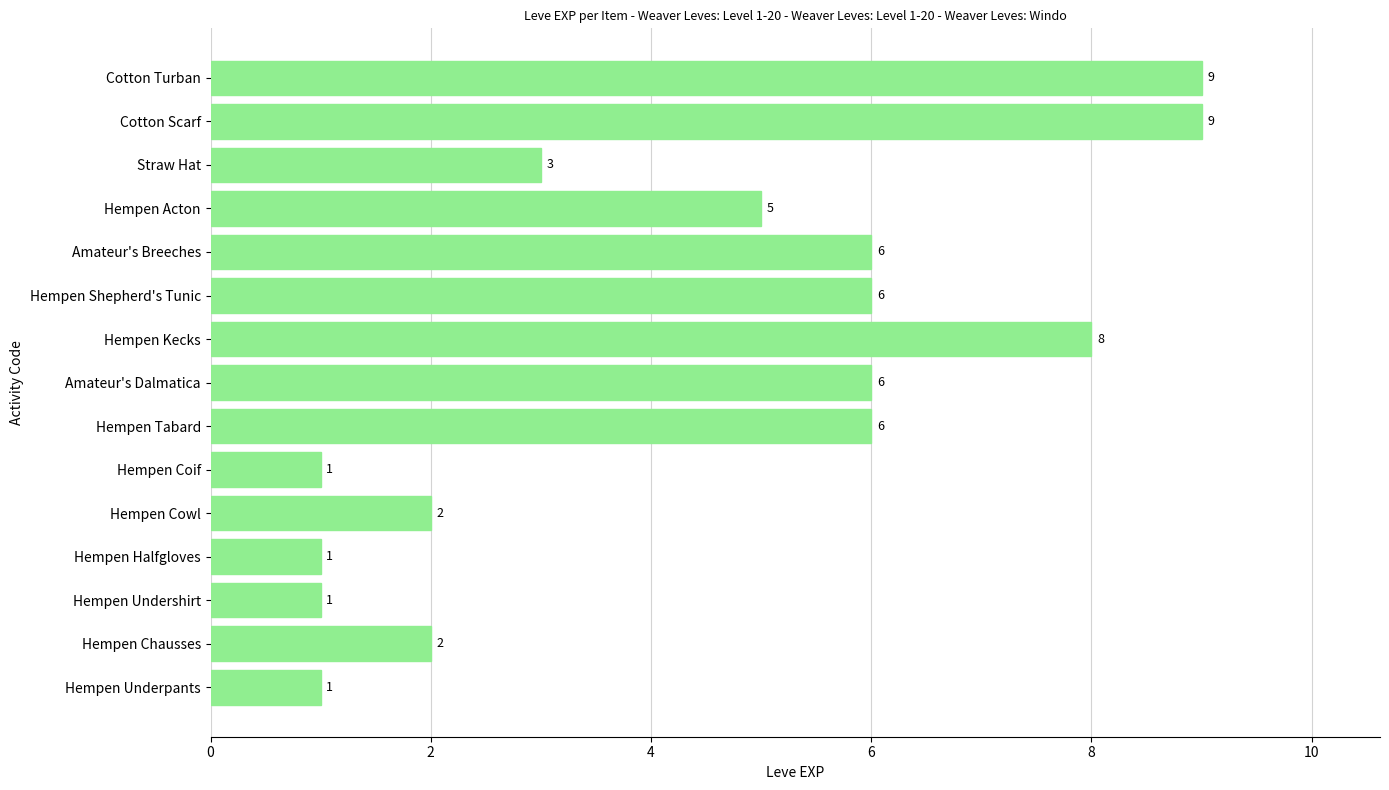

The value at Hempen Acton is 5. True or false?

True